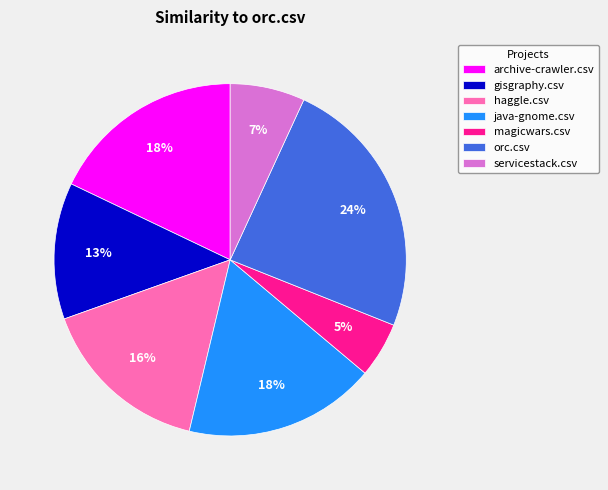

To the nearest percent, what is the average slice percentage?

14%